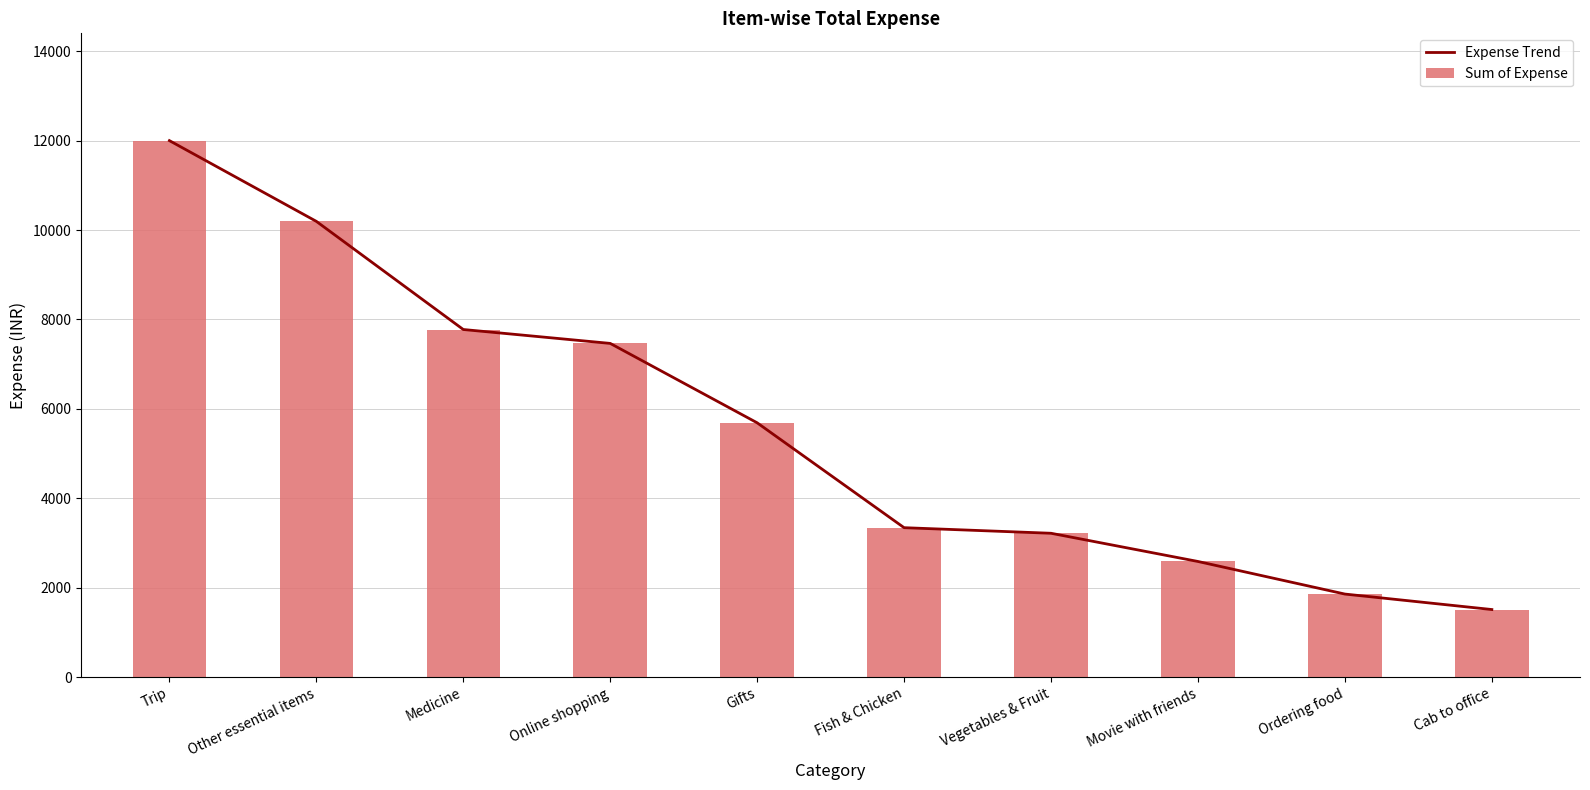

How many data points in Sum of Expense are less than 5688?

5